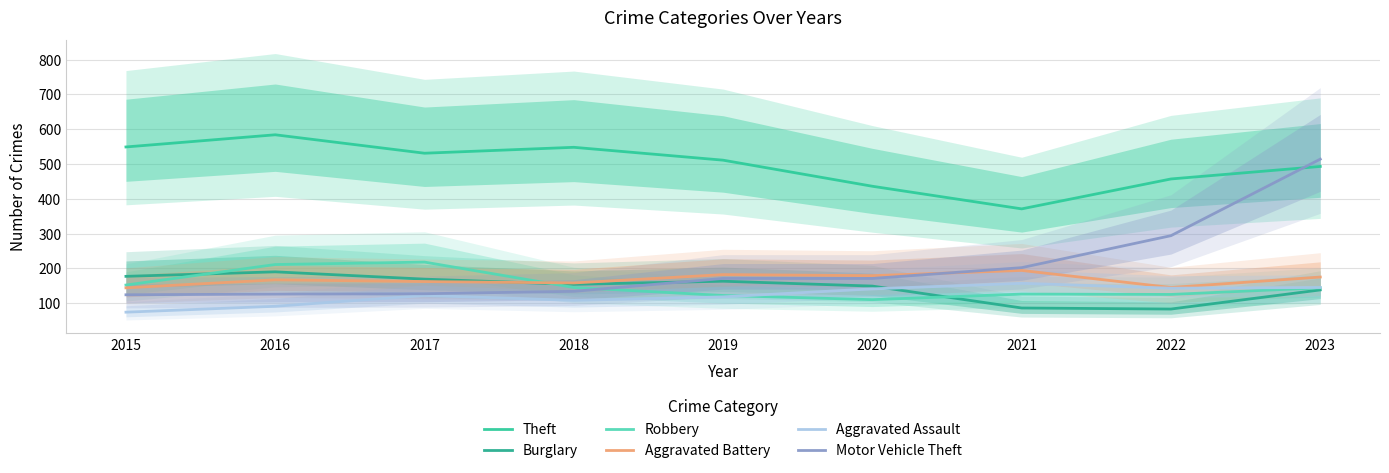

What is the total value across all series at 2022?

1247